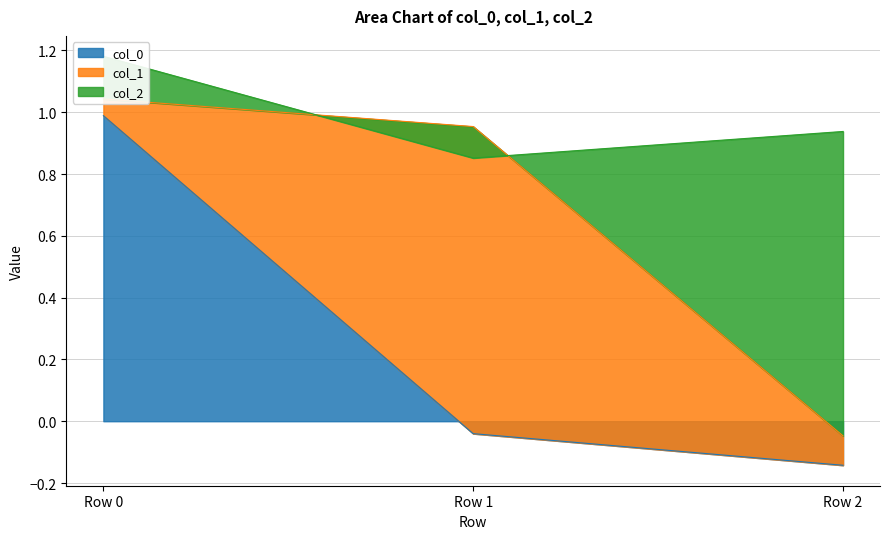

What is the sum of the col_0 values at Row 0 and Row 1?

0.9